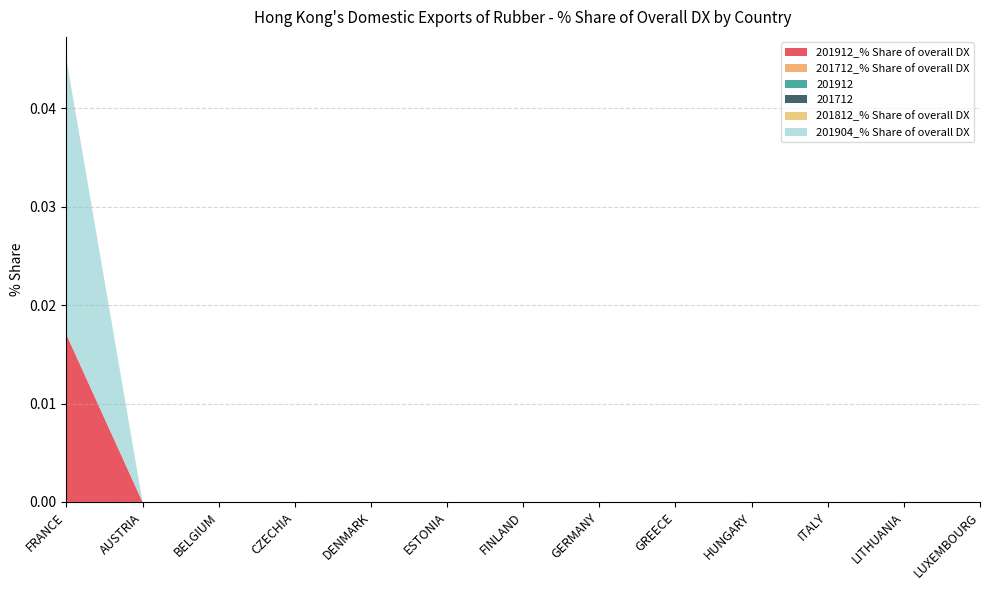

Does the chart have visible grid lines?

Yes